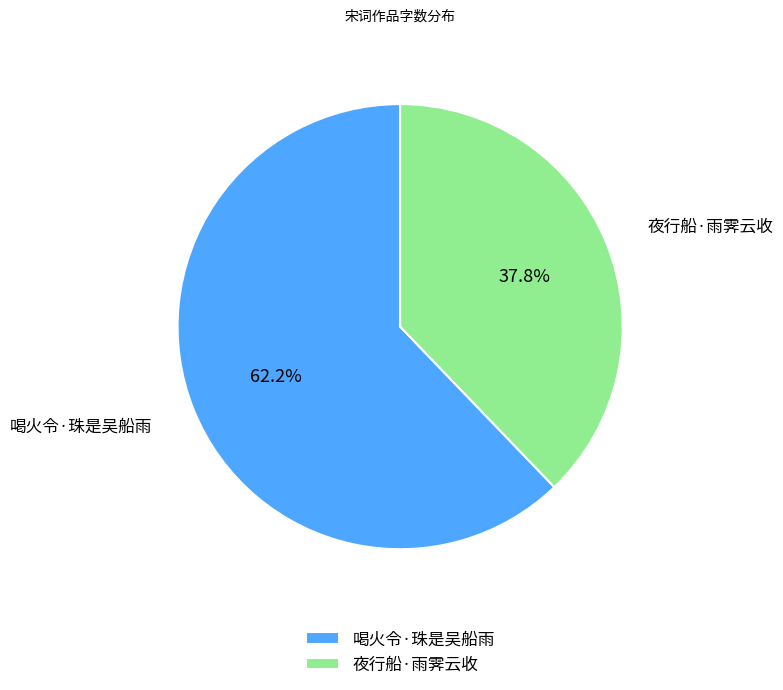

True or false: 夜行船·雨霁云收 accounts for 38% of the total.

True